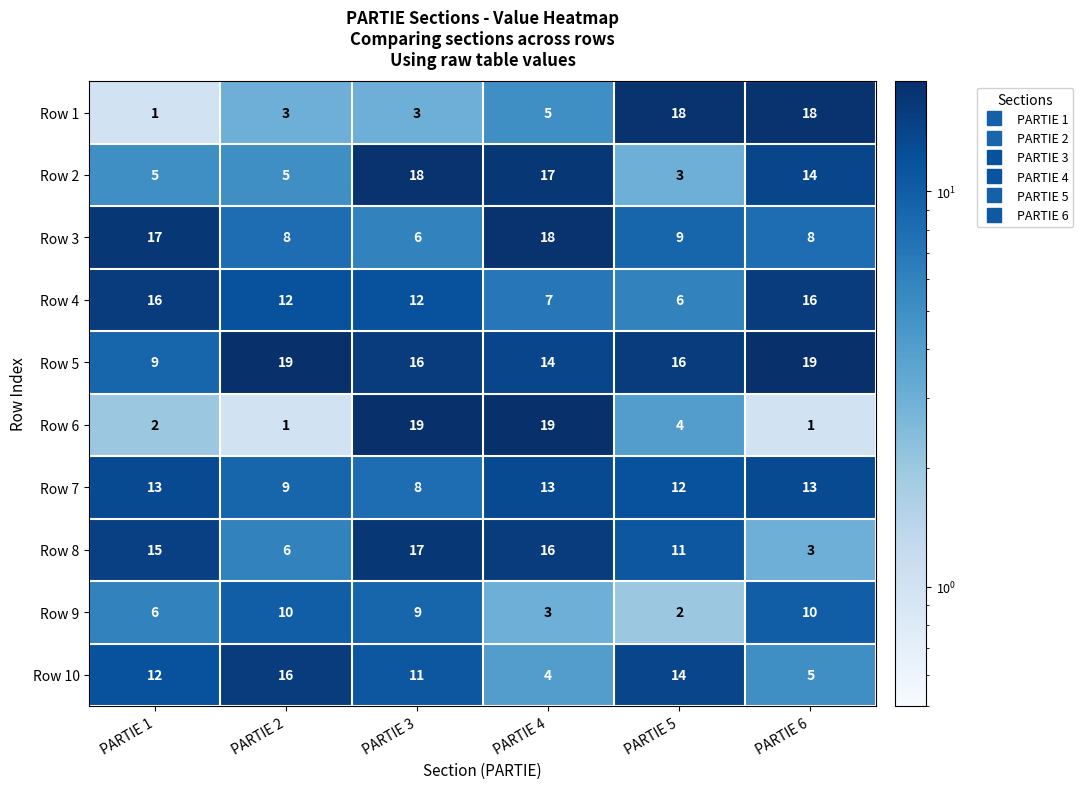

What is the spread (max minus min) of values at PARTIE 3?

16